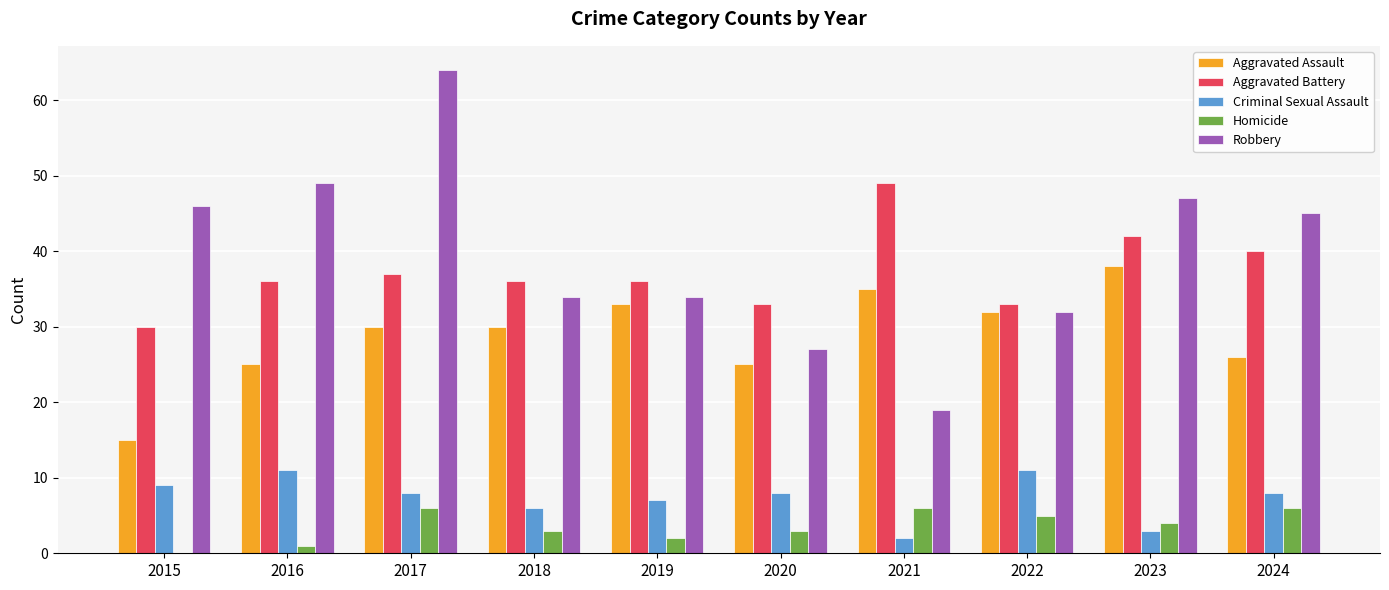

Where does the Robbery series first go above 45?

2015